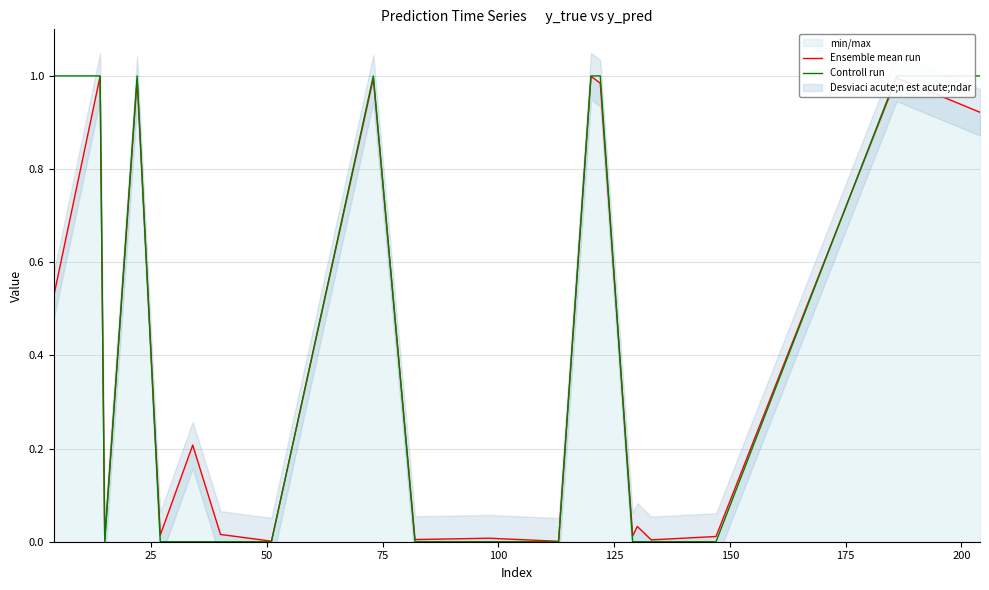

How many categories are shown in the chart?

20